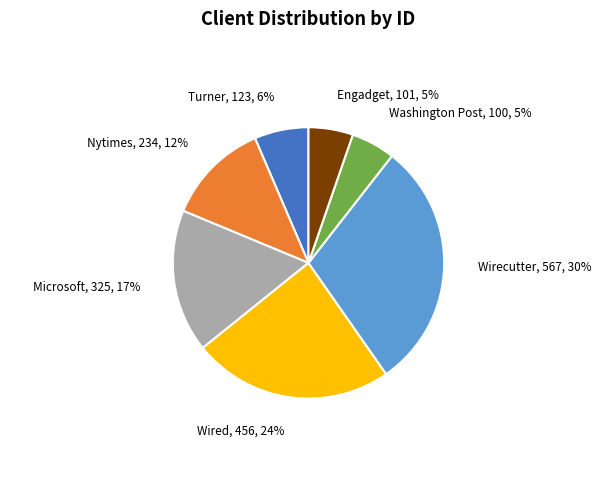

To the nearest percent, what is the difference between the largest and smallest slice percentages?

25%